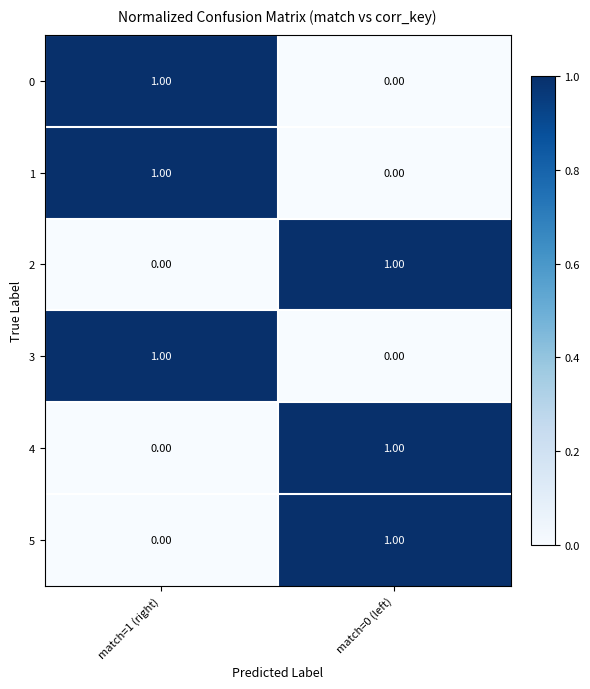

What is the spread (max minus min) of values at match=0 (left)?

1